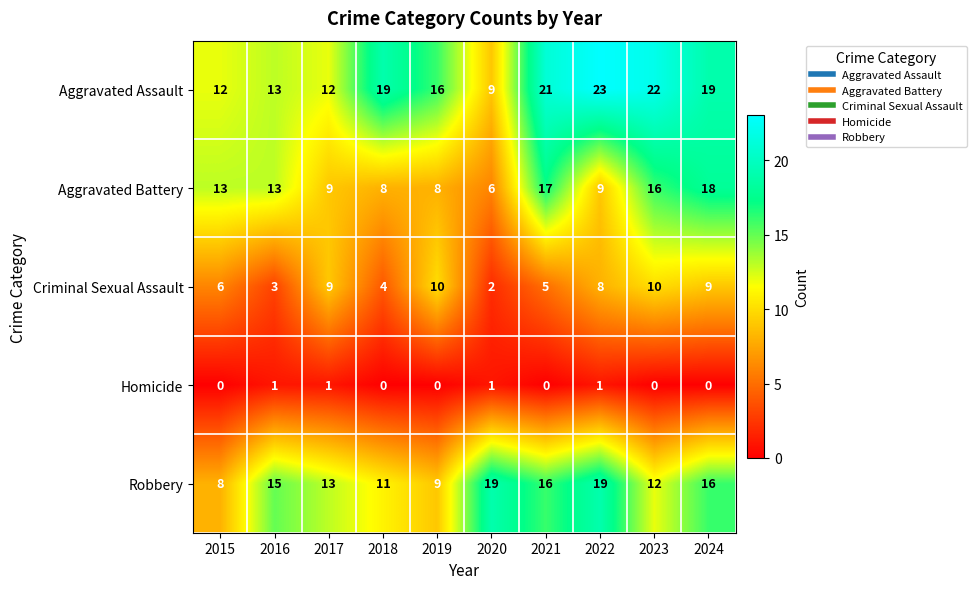

Rank the series at 2020 from lowest to highest value.

Homicide, Criminal Sexual Assault, Aggravated Battery, Aggravated Assault, Robbery